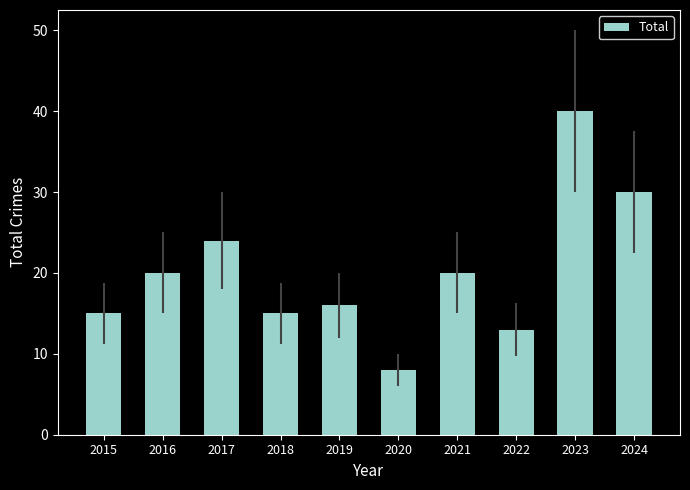

Is it true that the value at 2024 is 30?

True